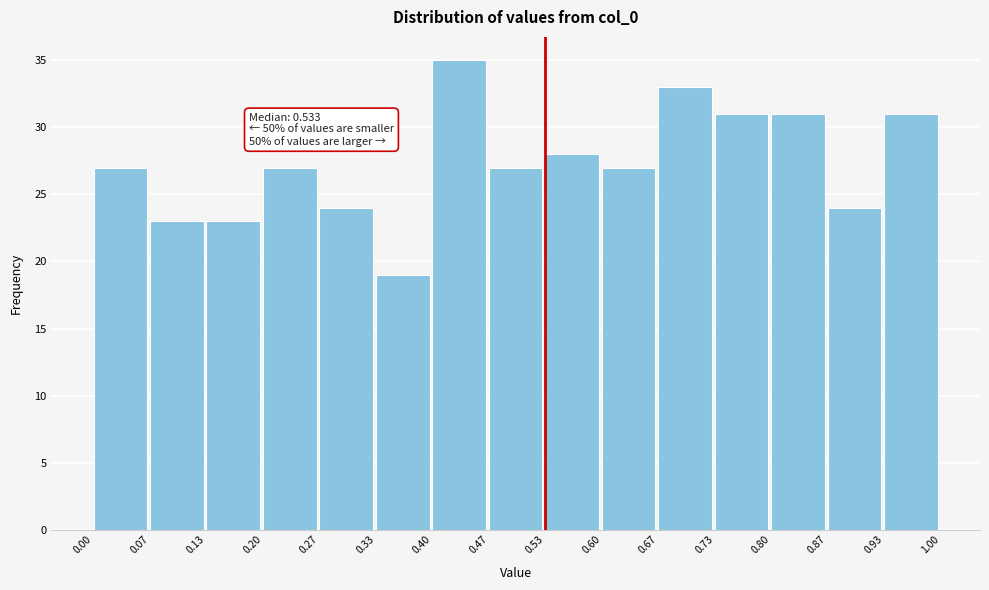

Over which range of the x-axis is the bar tallest?

0.40 to 0.47